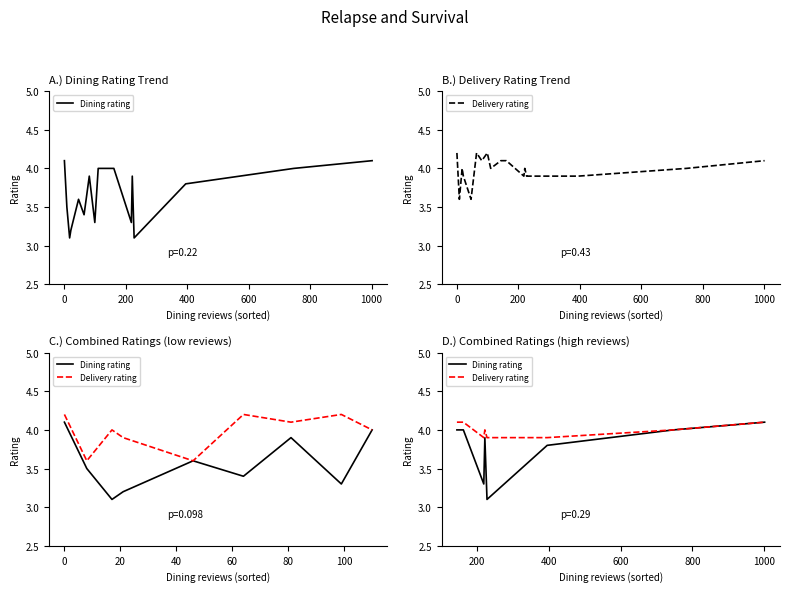

Rank the series by their maximum value, from lowest to highest.

Dining rating, Delivery rating